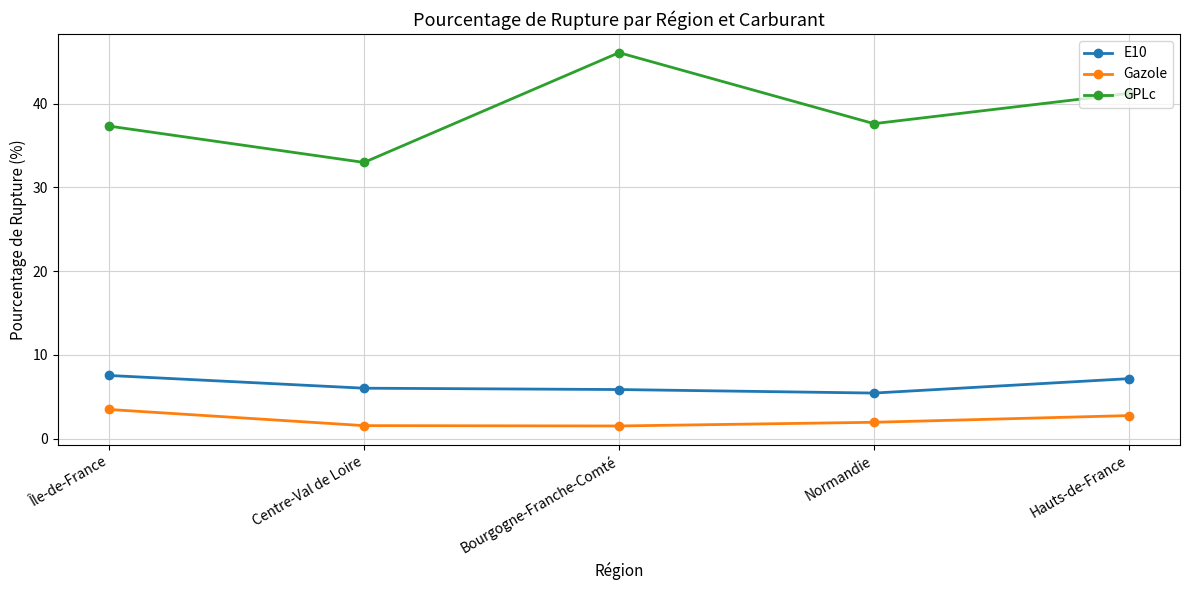

True or false: Gazole has more than 1 interior local peaks.

False